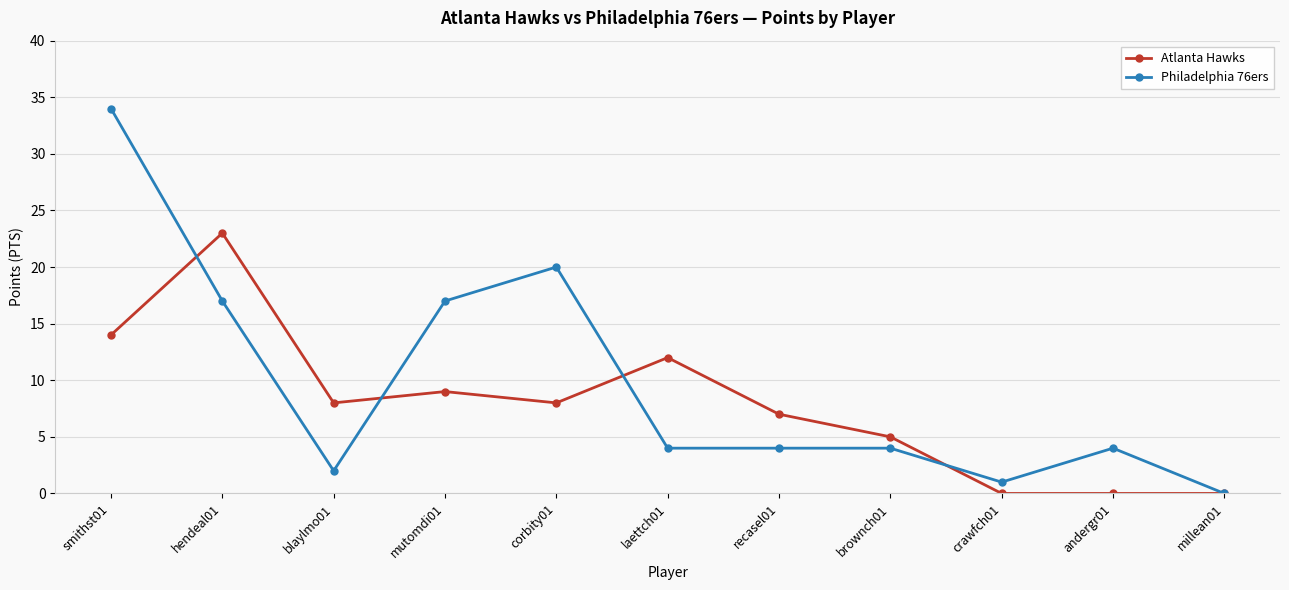

What is the spread (max minus min) of values at mutomdi01?

8